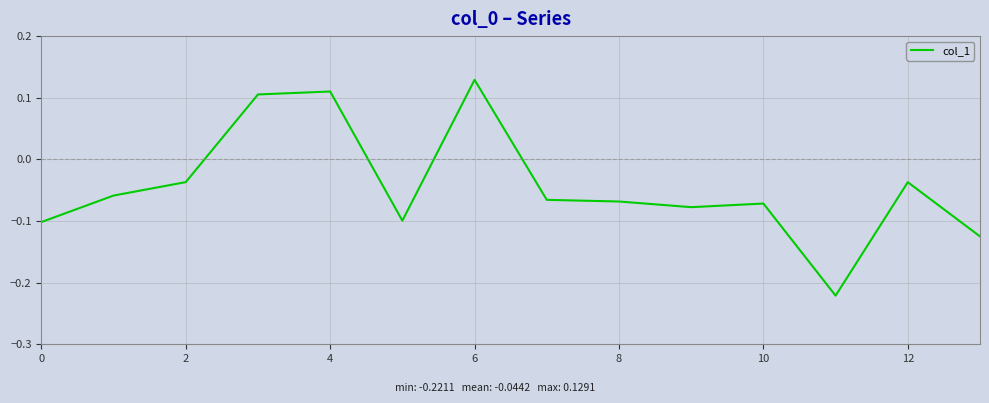

What is the difference between the maximum and minimum values?

0.4